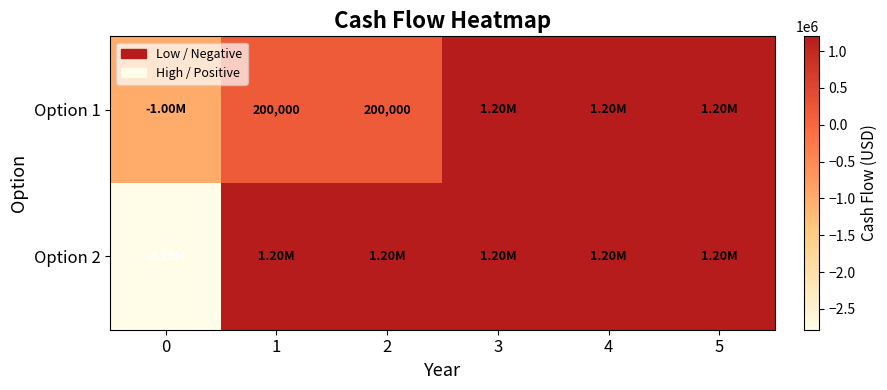

Which series has the widest spread of values?

Option 2